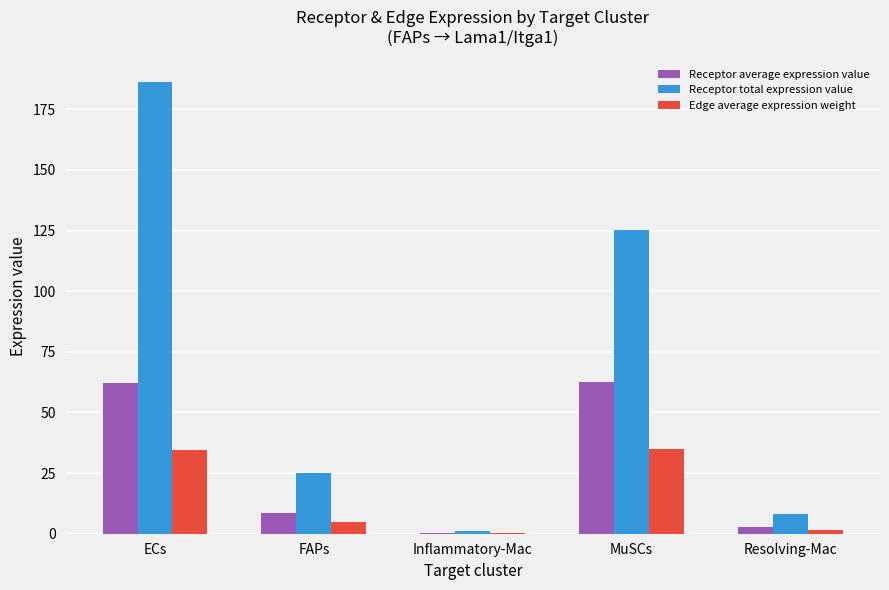

Which series has the largest total across all categories?

Receptor total expression value